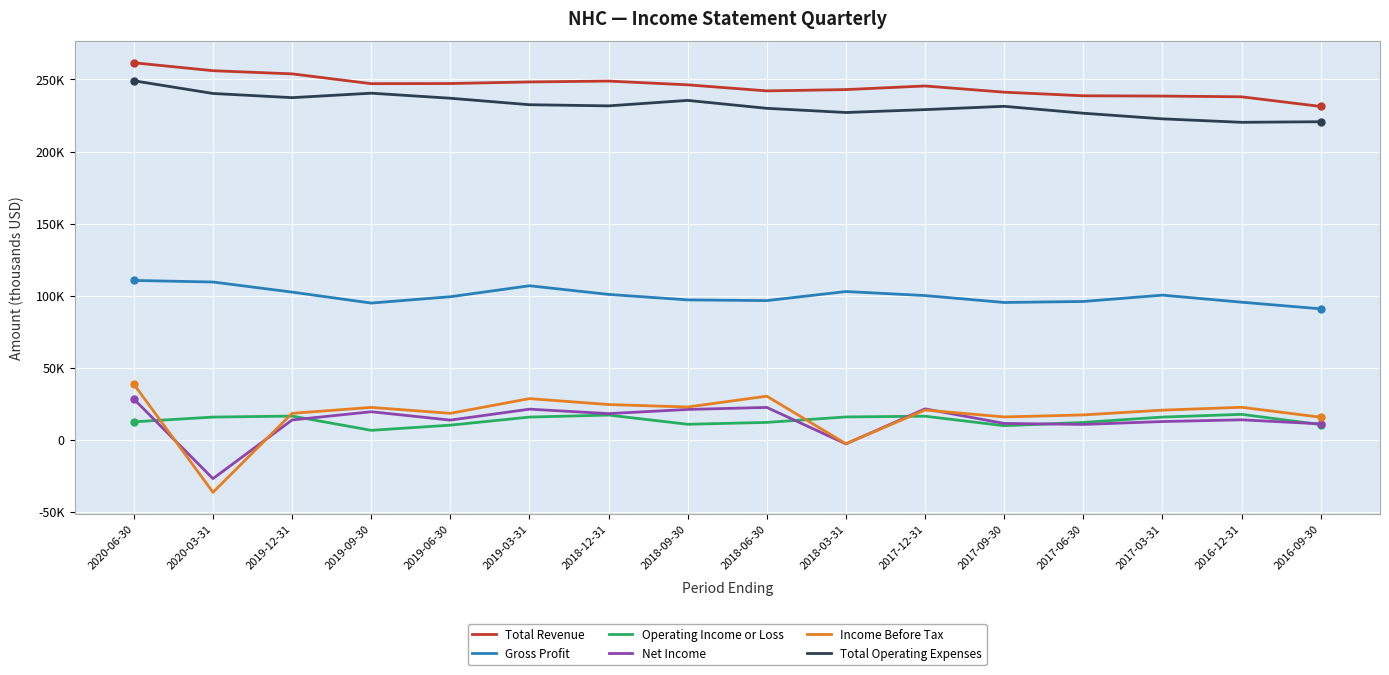

What are all the series names shown in the legend?

Total Revenue, Gross Profit, Operating Income or Loss, Net Income, Income Before Tax, Total Operating Expenses